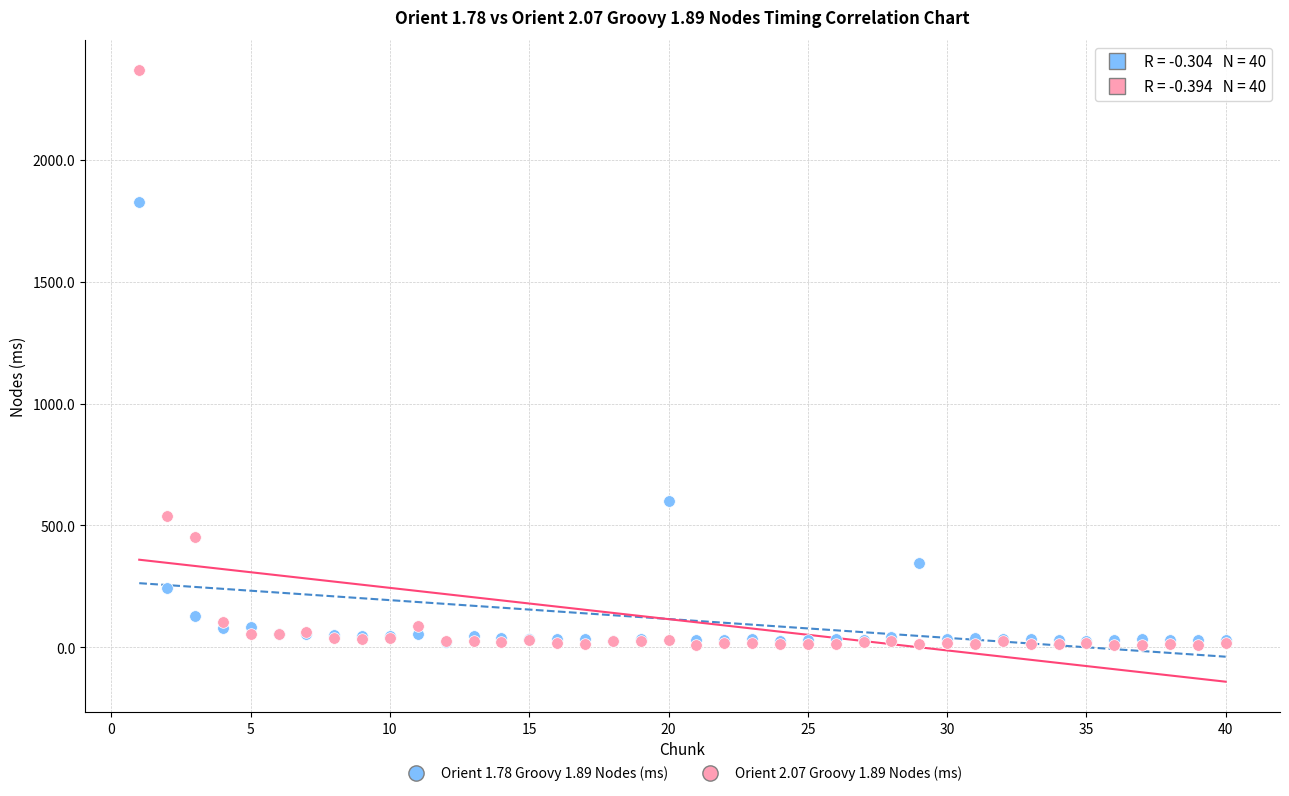

What are all the series names shown in the legend?

Orient 1.78 Groovy 1.89 Nodes (ms), Orient 2.07 Groovy 1.89 Nodes (ms)